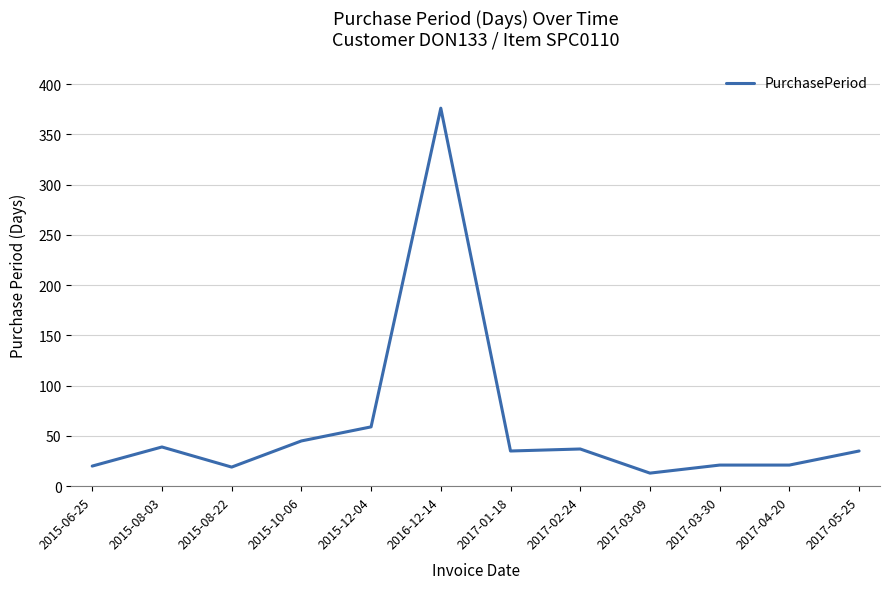

At which label does the data first exceed 35?

2015-08-03